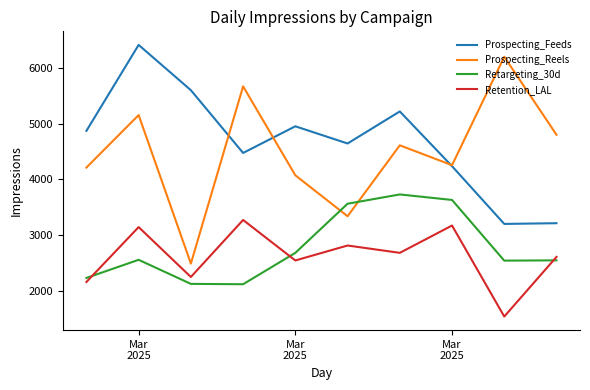

Which series has the largest range (max minus min)?

Prospecting_Reels